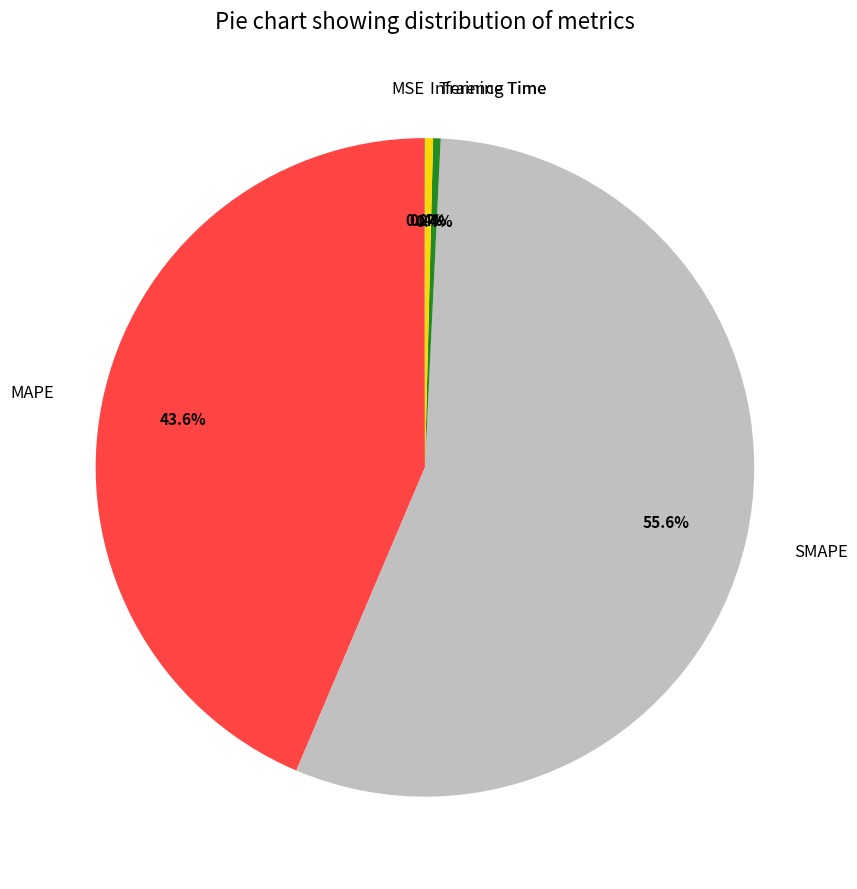

Between Inference Time and SMAPE, which is larger?

SMAPE